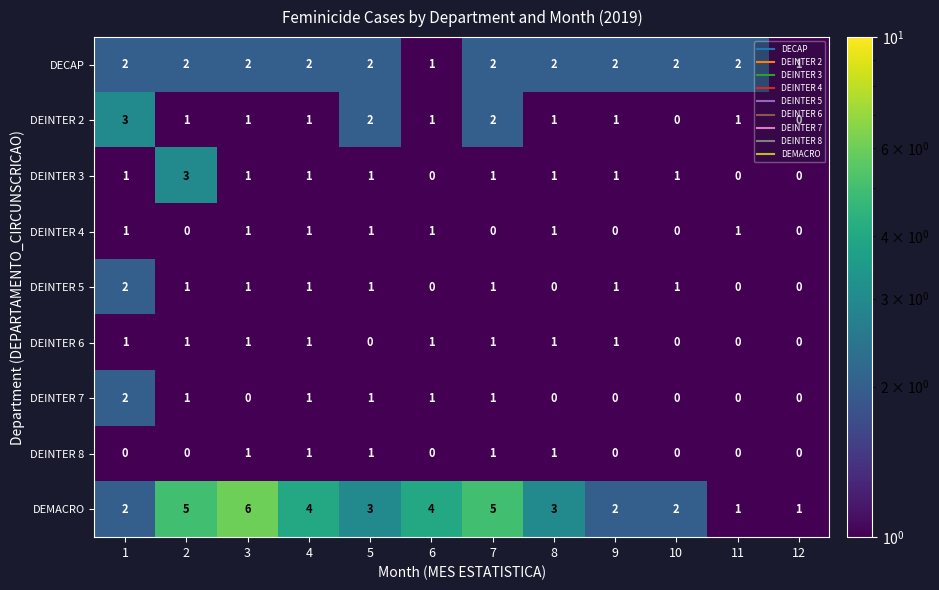

What is the spread (max minus min) of values at 7?

5